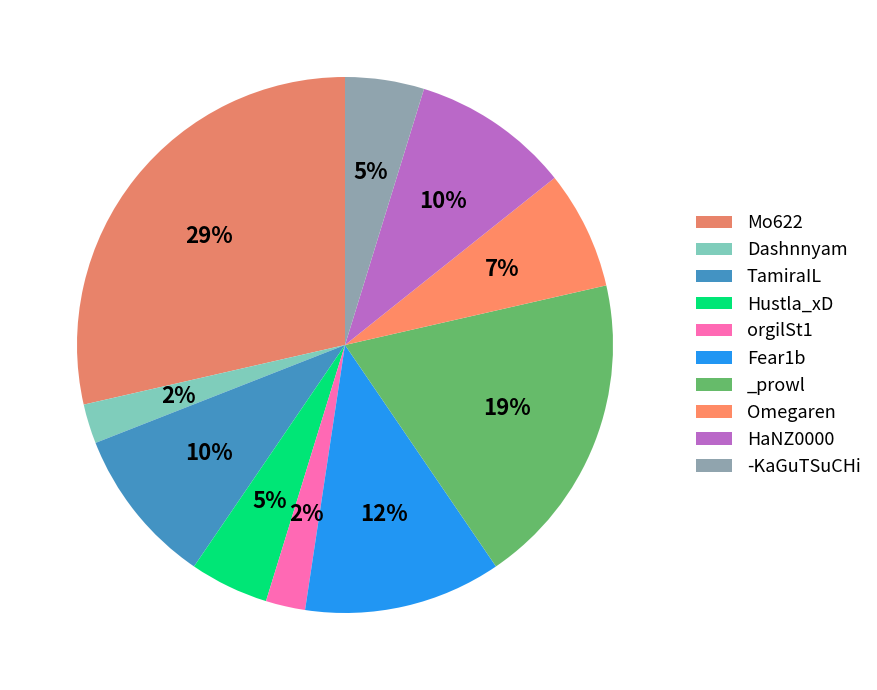

Count the number of slices in the pie.

10